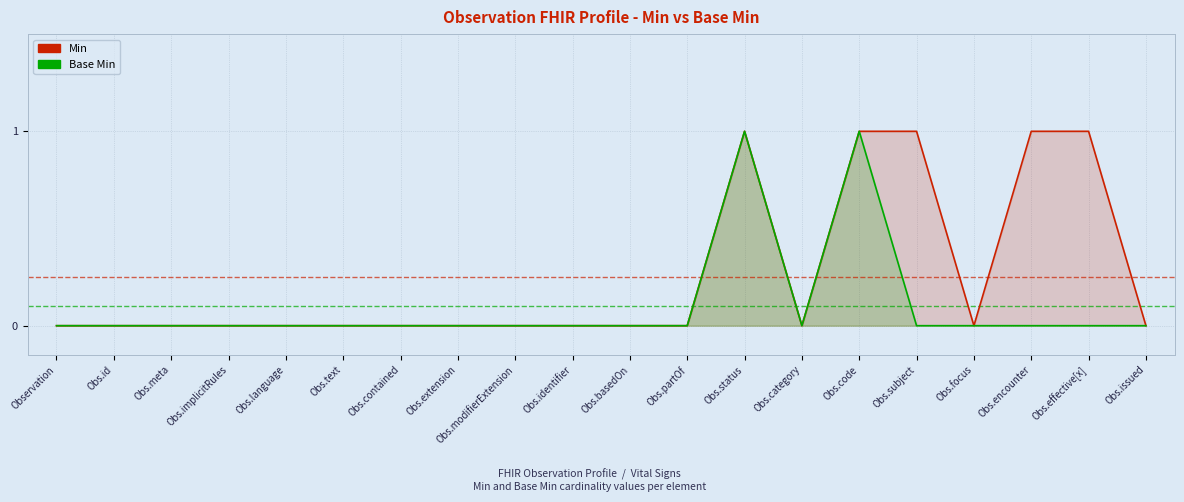

List the series in order of their overall mean, lowest first.

Base Min, Min